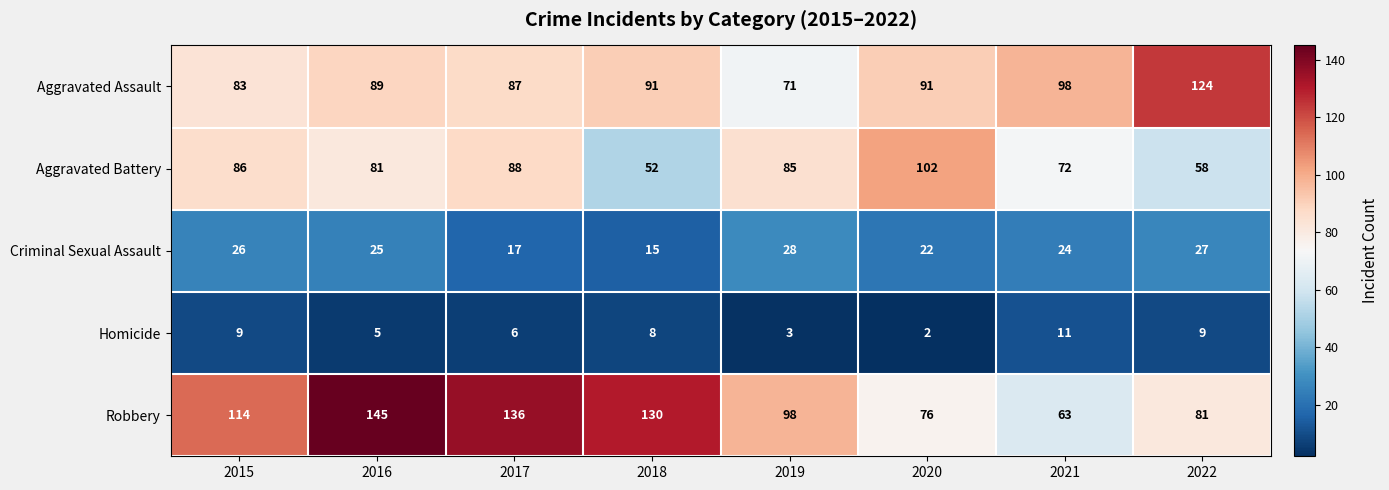

Which series has the largest total across all categories?

Robbery